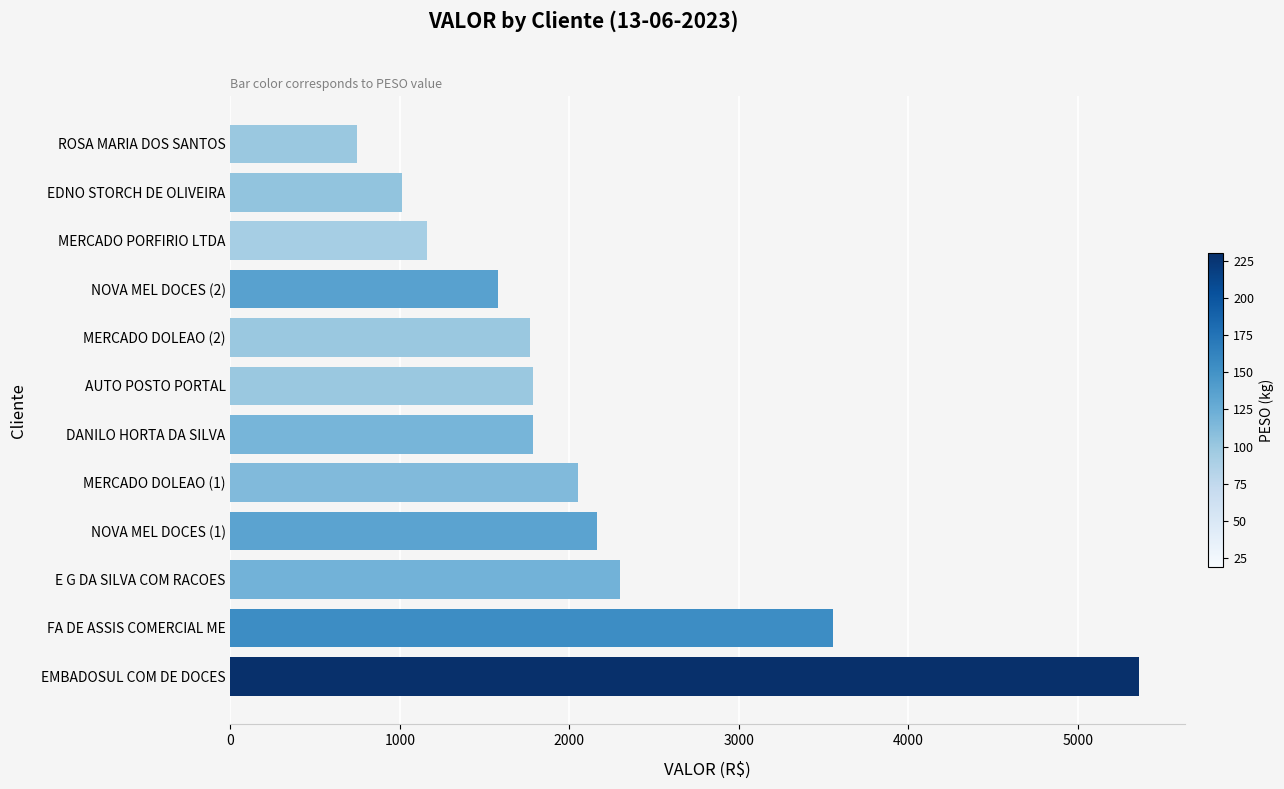

What is the difference between the second highest and second lowest values?

2544.0